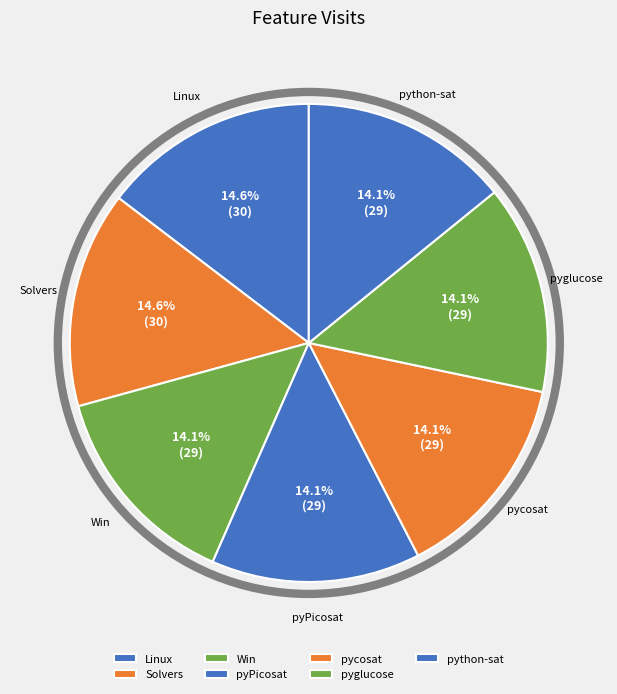

Approximately how many times larger is the value at pyPicosat compared to Linux?

1.0